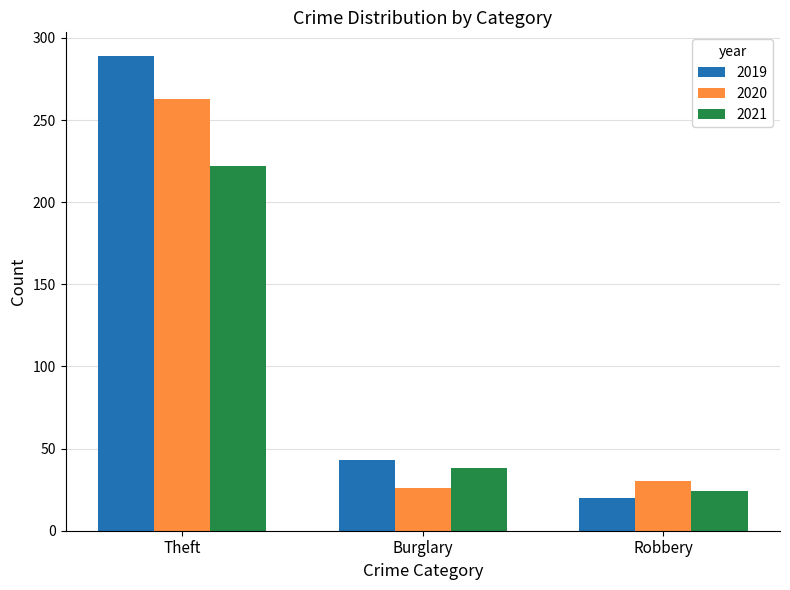

How many categories are shown in the chart?

3